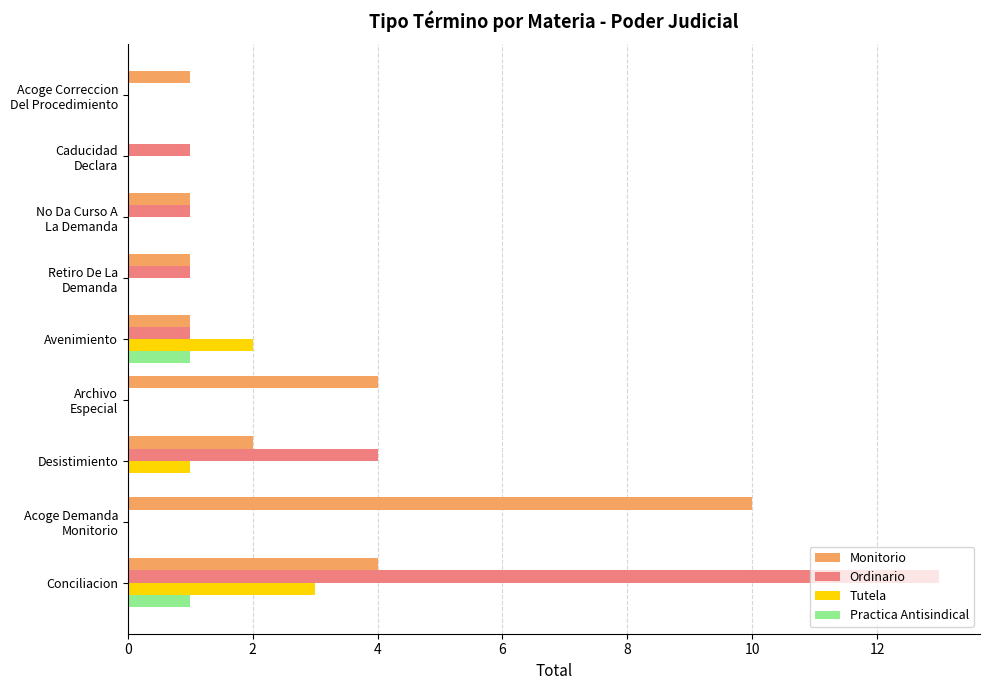

What is the sum of all Monitorio values?

24